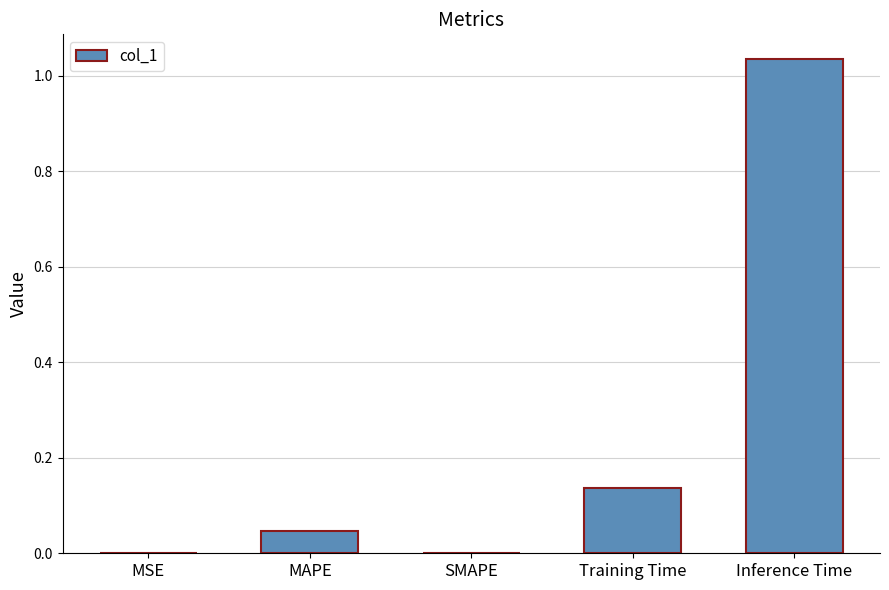

Between MAPE and MSE, which is larger?

MAPE